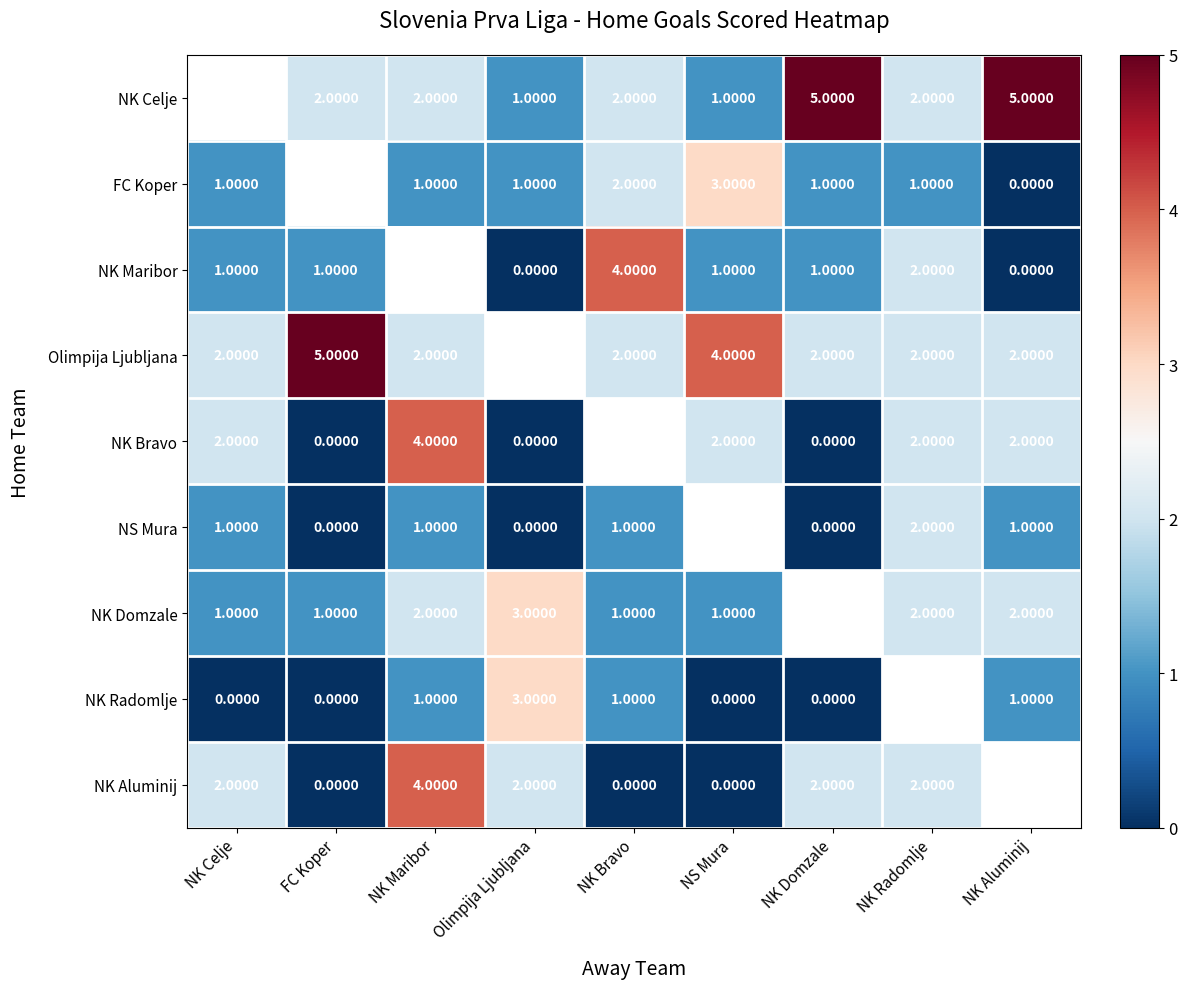

The value of FC Koper at NS Mura is 4.5. True or false?

False